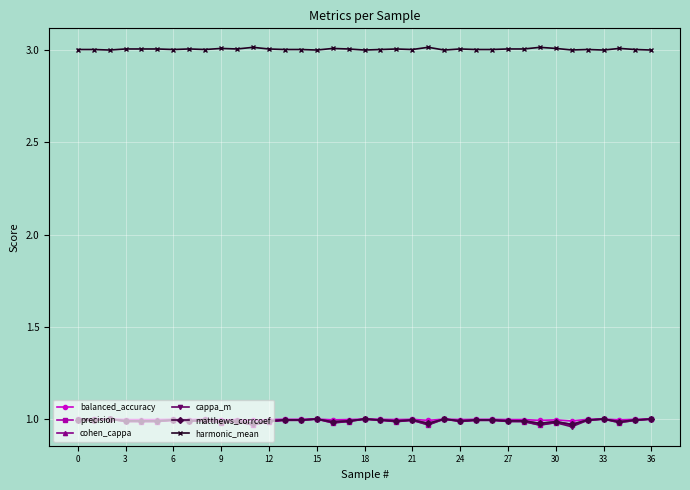

True or false: balanced_accuracy has more than 0 points higher than both neighbors.

True